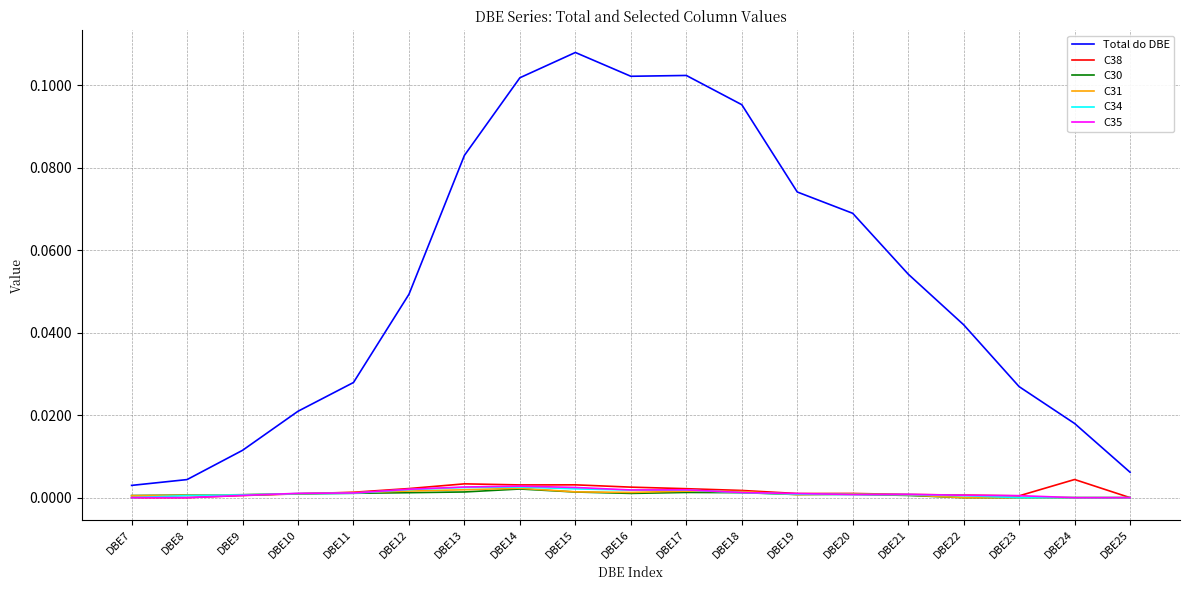

The C38 series shows 0.0 at DBE7. True or false?

True